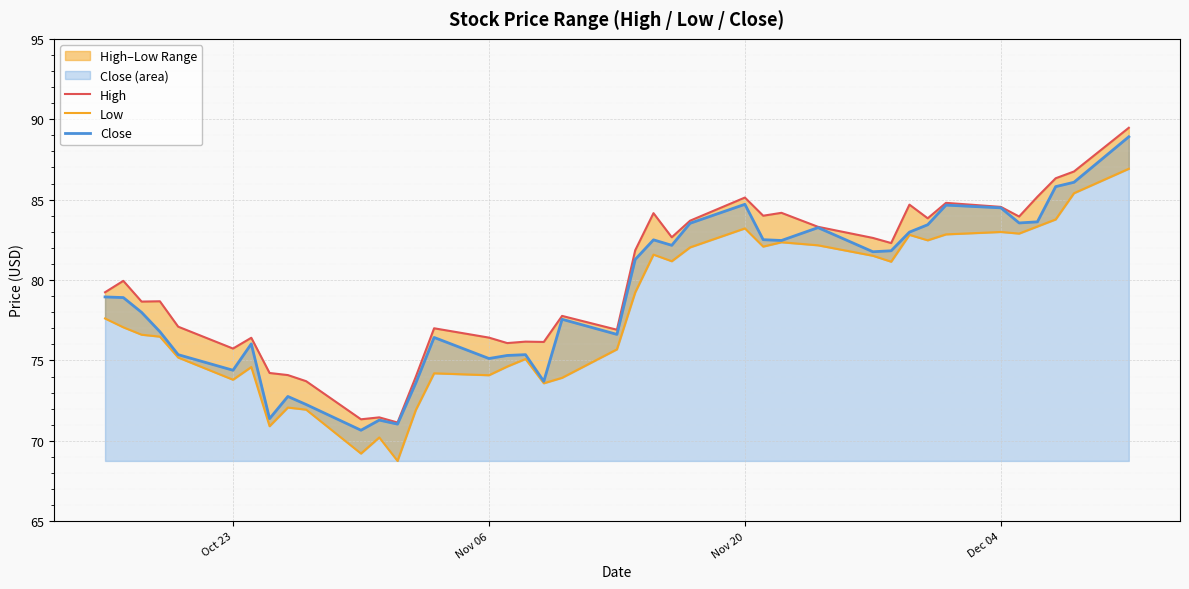

How many data points in Close are above 78?

21